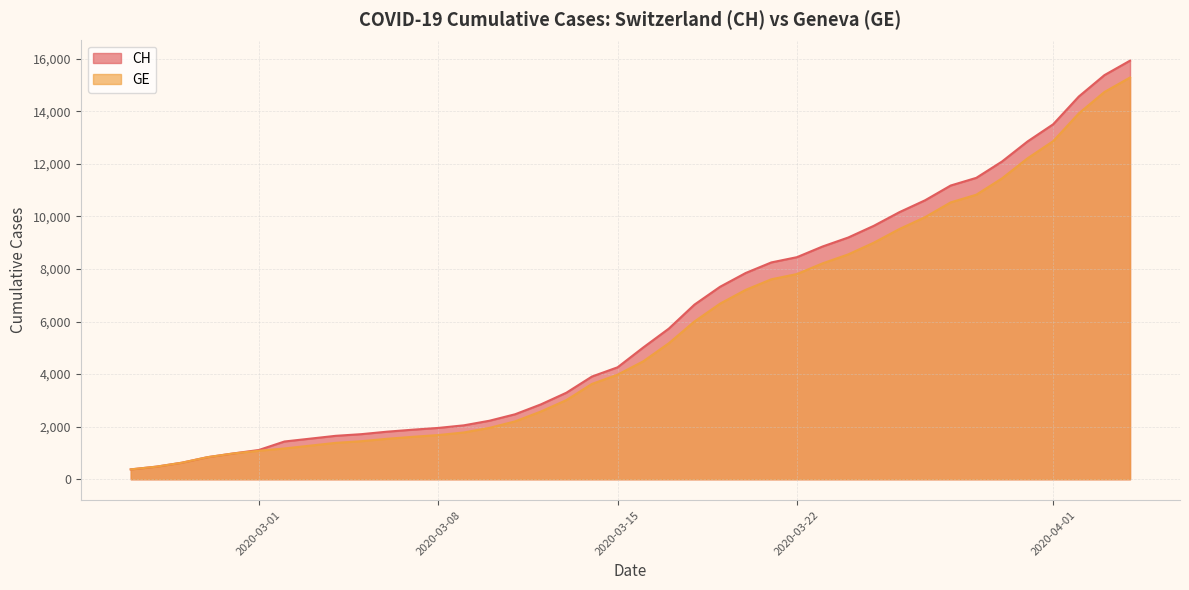

Rank the series by their maximum value, from lowest to highest.

GE, CH